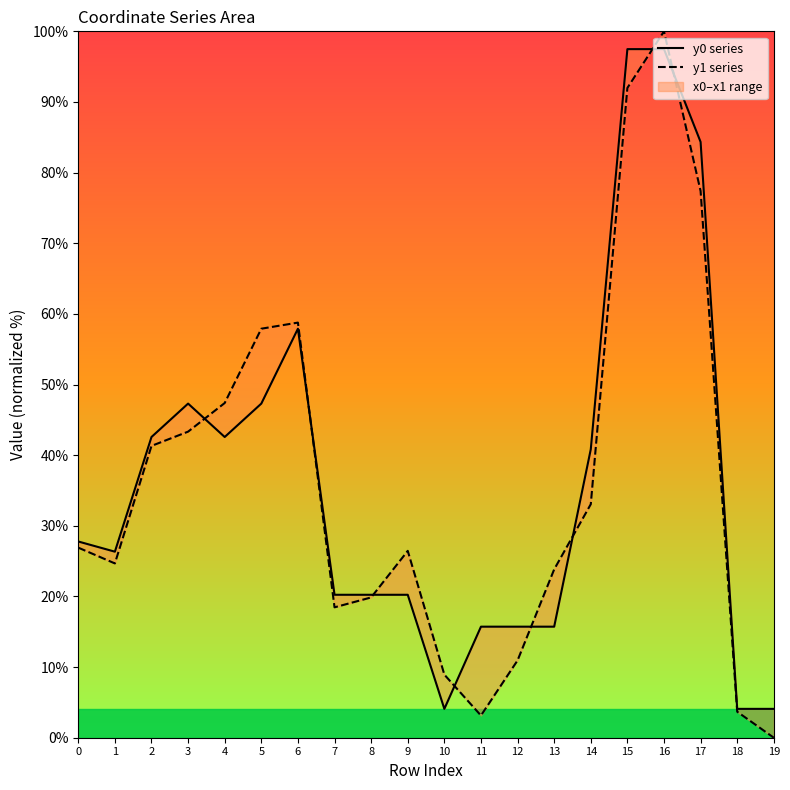

Which label corresponds to the largest value in the chart?

16